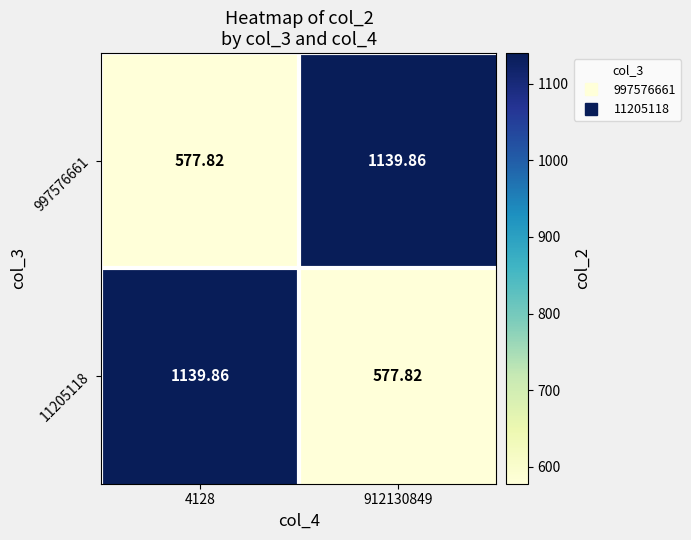

How many values in the 11205118 series are below 1139?

1